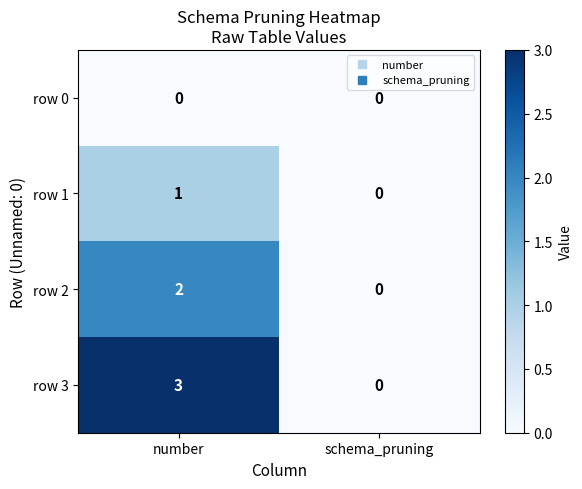

Is it true that row 2 equals 1 at schema_pruning?

False